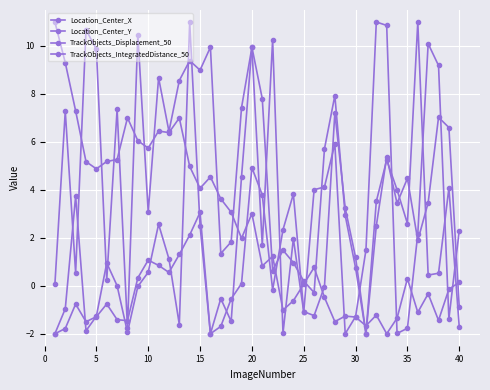

How many lines are shown in the chart?

4